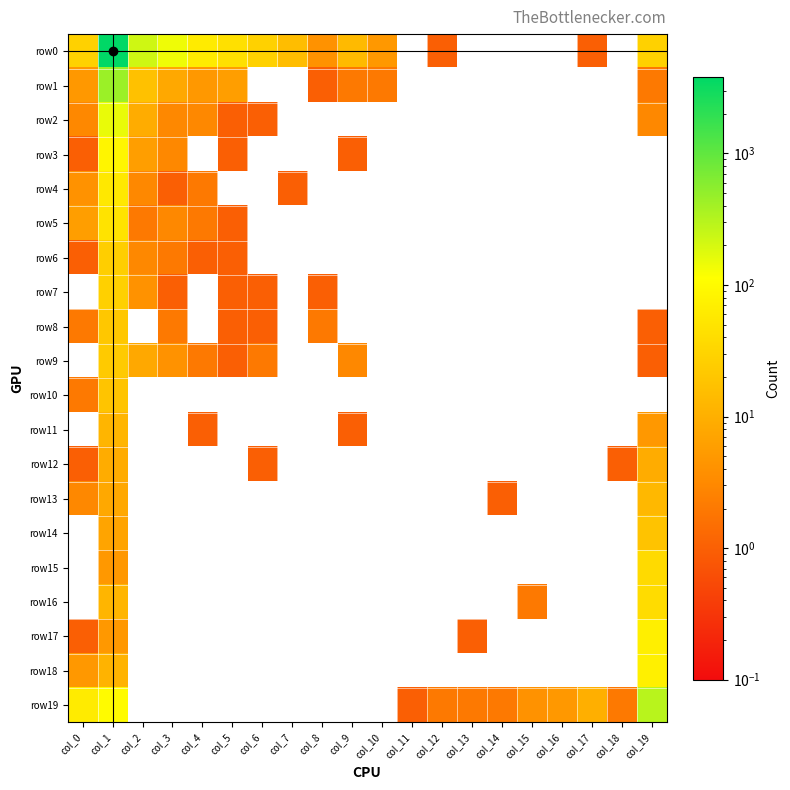

Between col_12 and col_16, which series saw the biggest shift?

row19